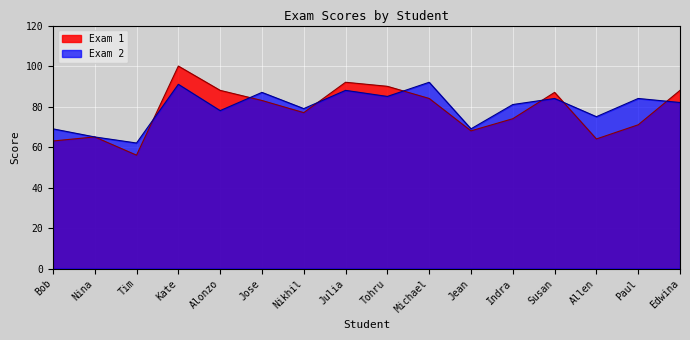

What are all the series names shown in the legend?

Exam 1, Exam 2